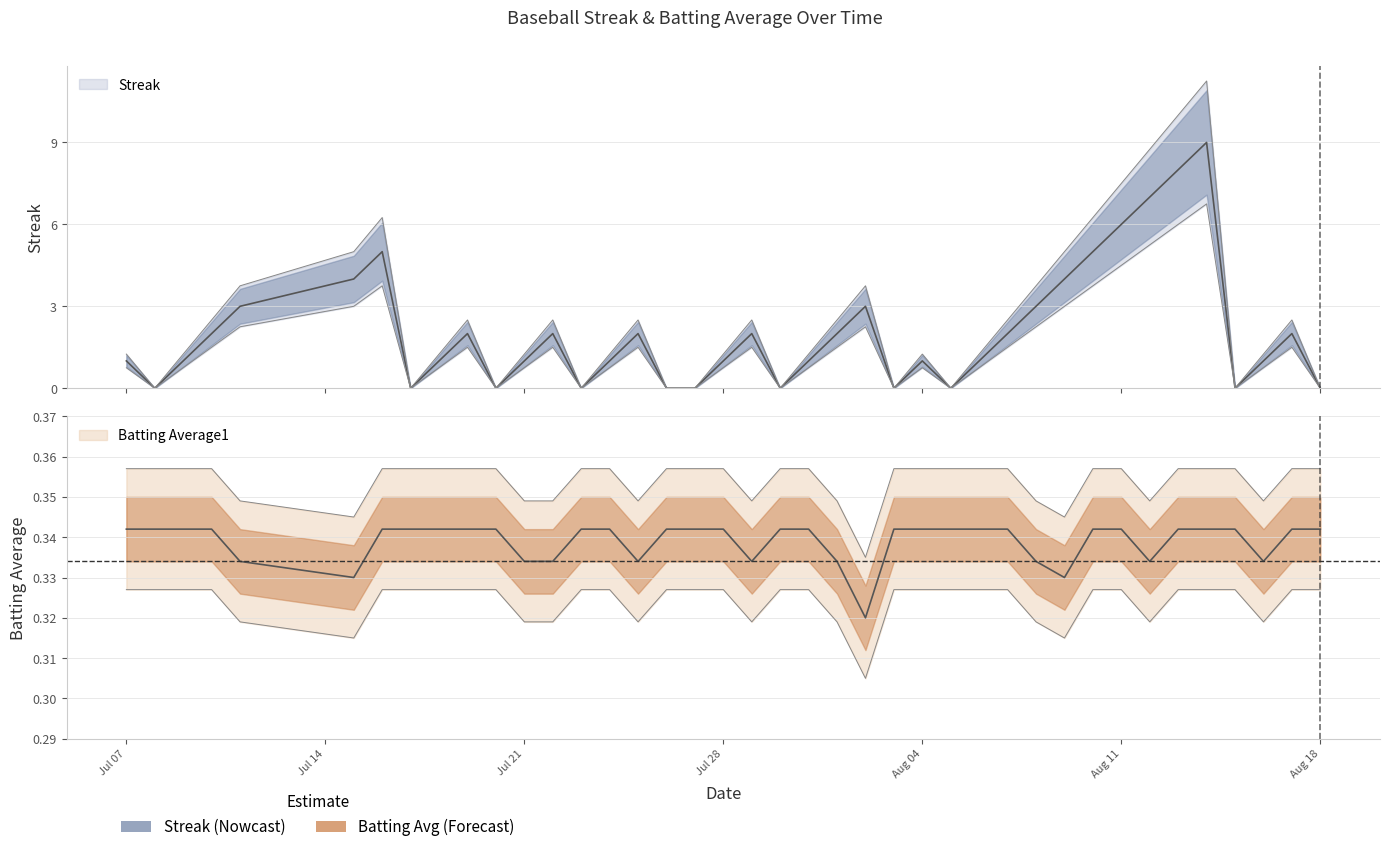

How many Batting Average1 values are between 0 and 1?

40